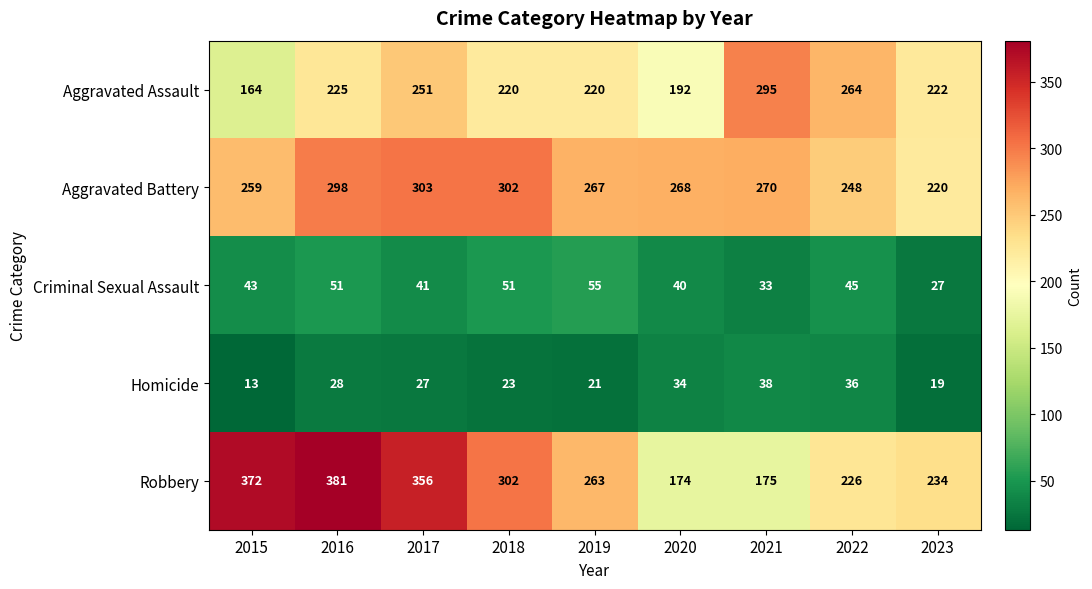

Is it true that Aggravated Battery equals 259 at 2015?

True